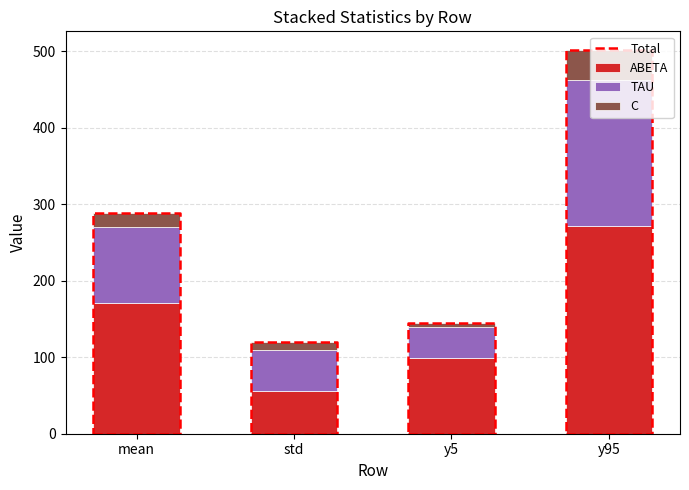

Is it true that TAU equals 78.6 at y95?

False